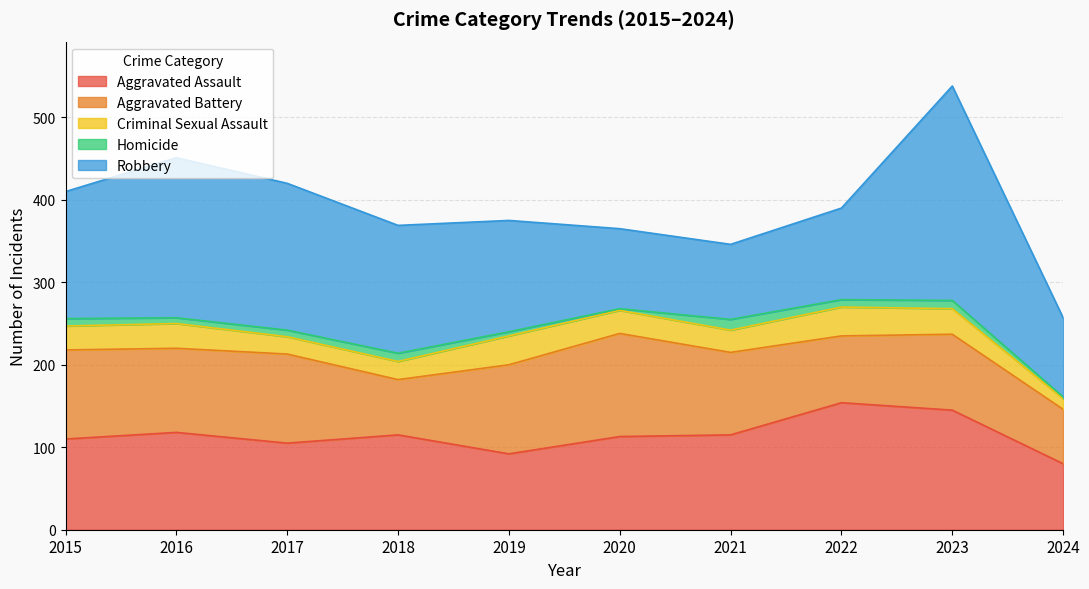

Between 2015 and 2023, which series saw the biggest shift?

Robbery